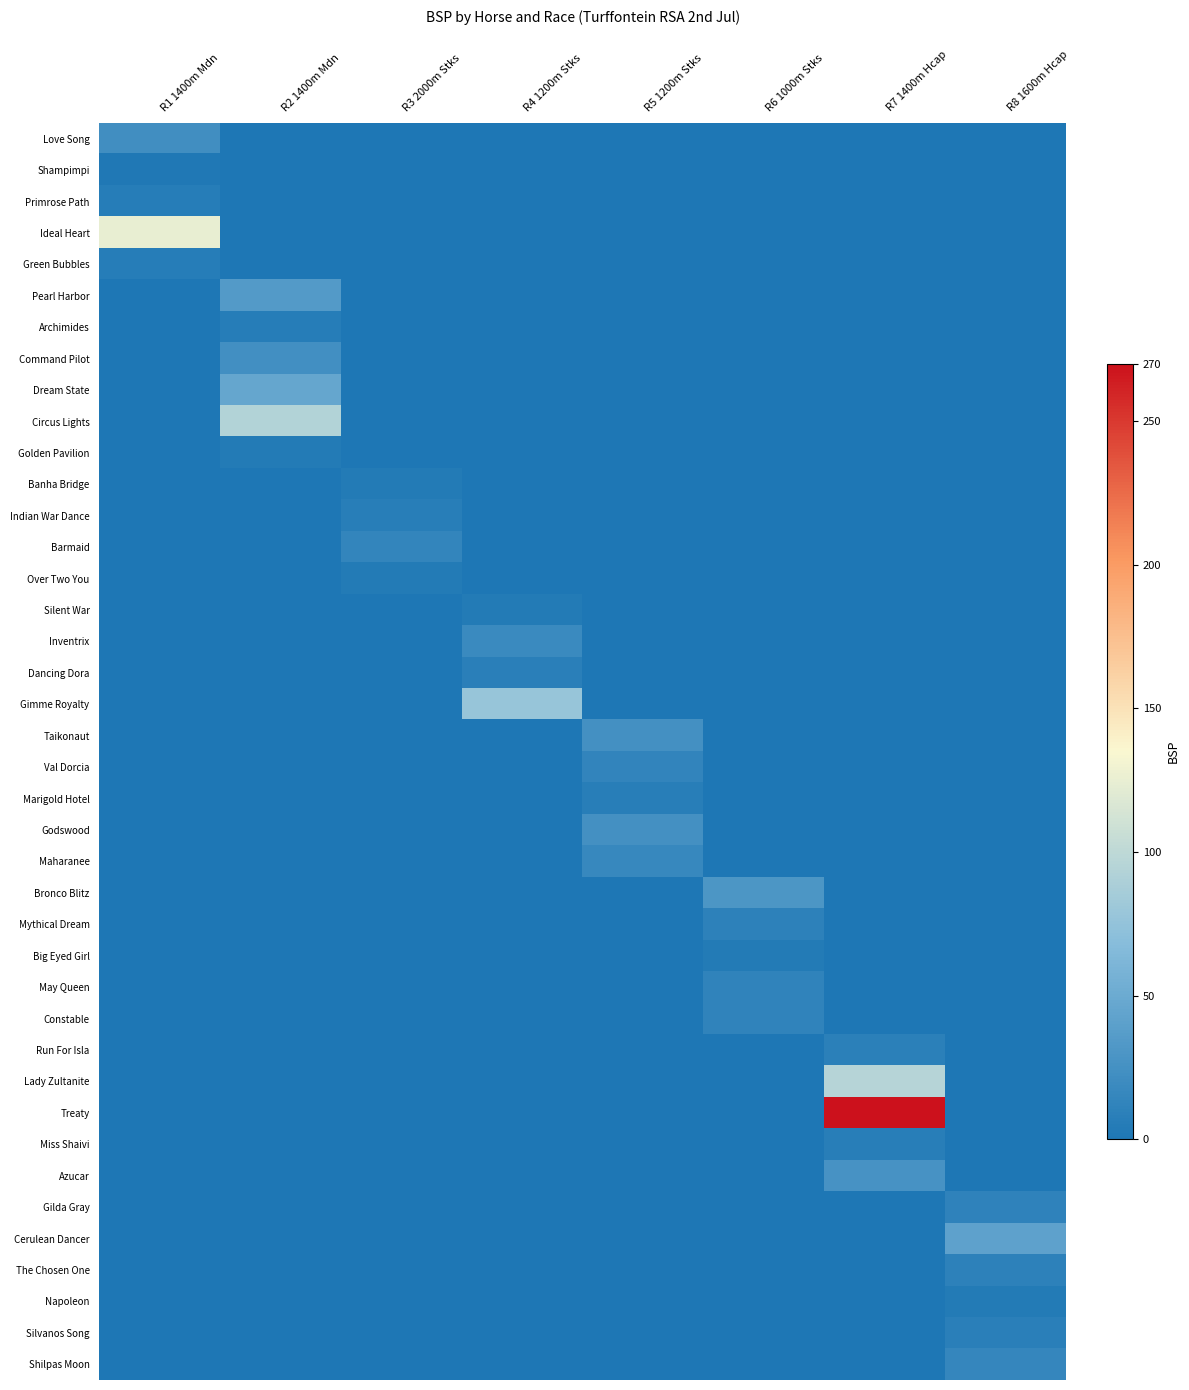

Which has a higher value, R1 1400m Mdn or R6 1000m Stks?

R1 1400m Mdn